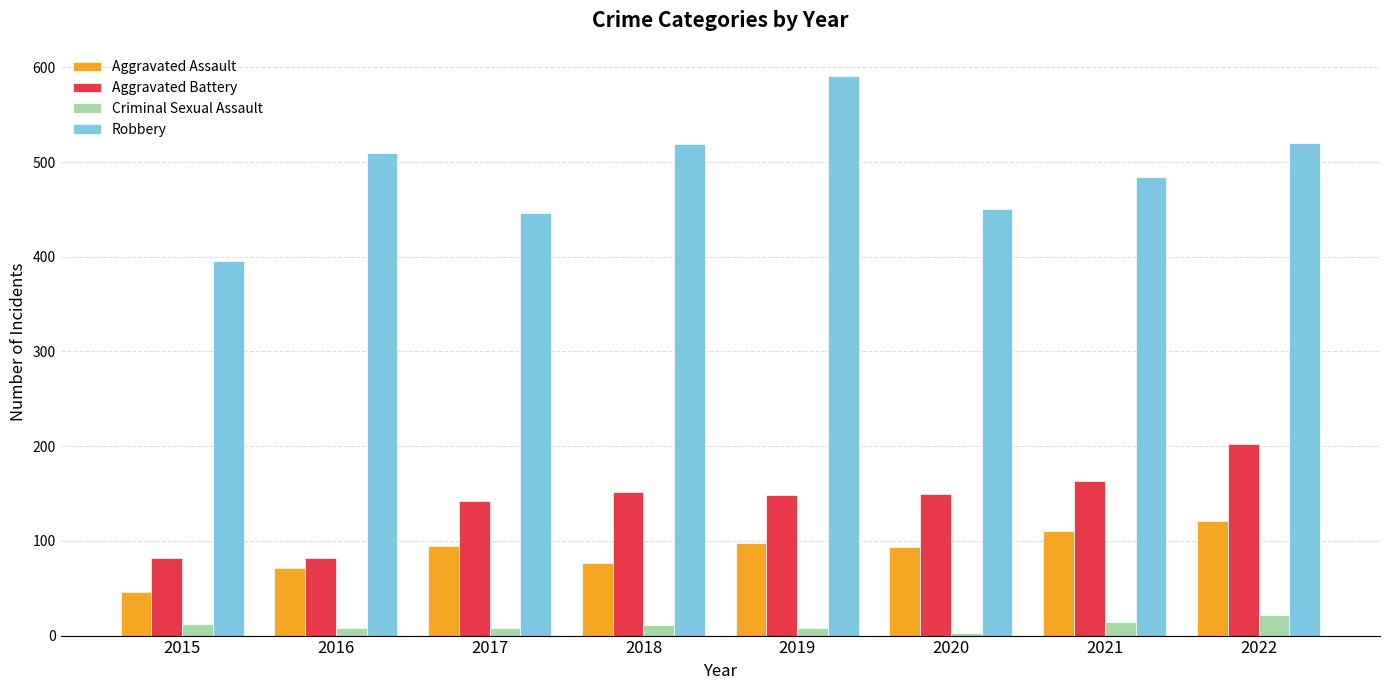

The value of Aggravated Battery at 2017 is 192. True or false?

False